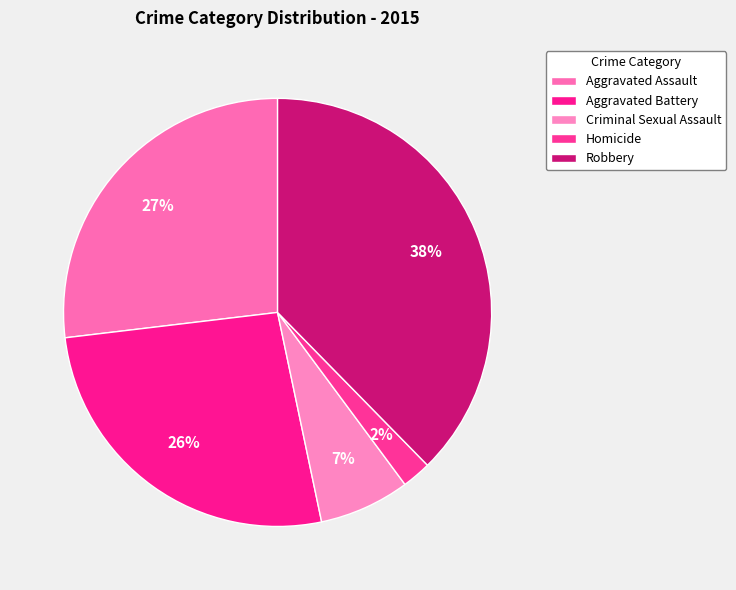

Count the number of slices in the pie.

5